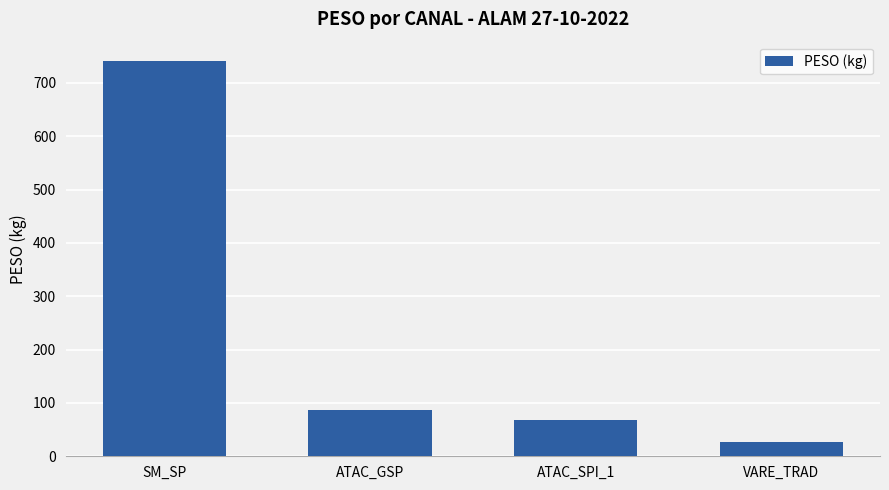

What is the label of the 1st bar from the right?

VARE_TRAD